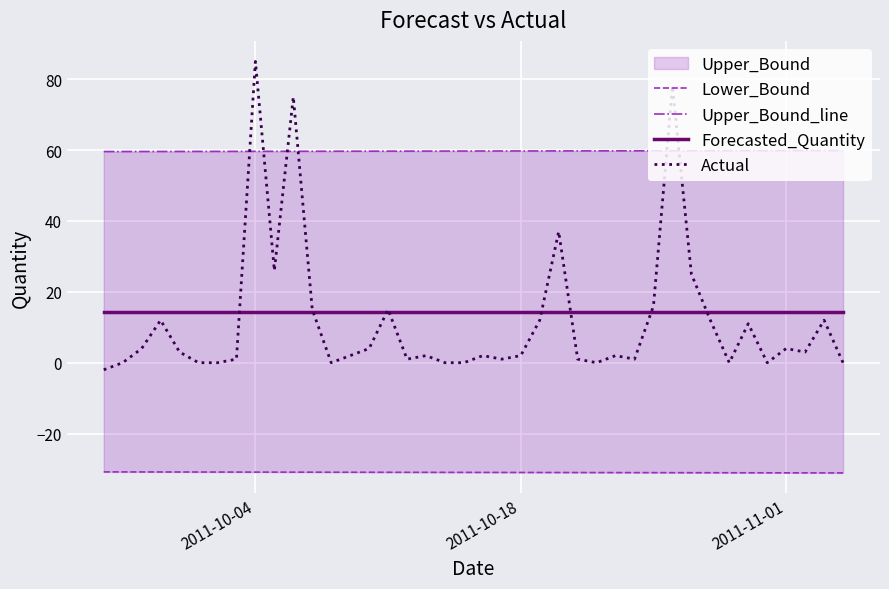

The Actual series shows 2.0 at 2011-10-18. True or false?

True